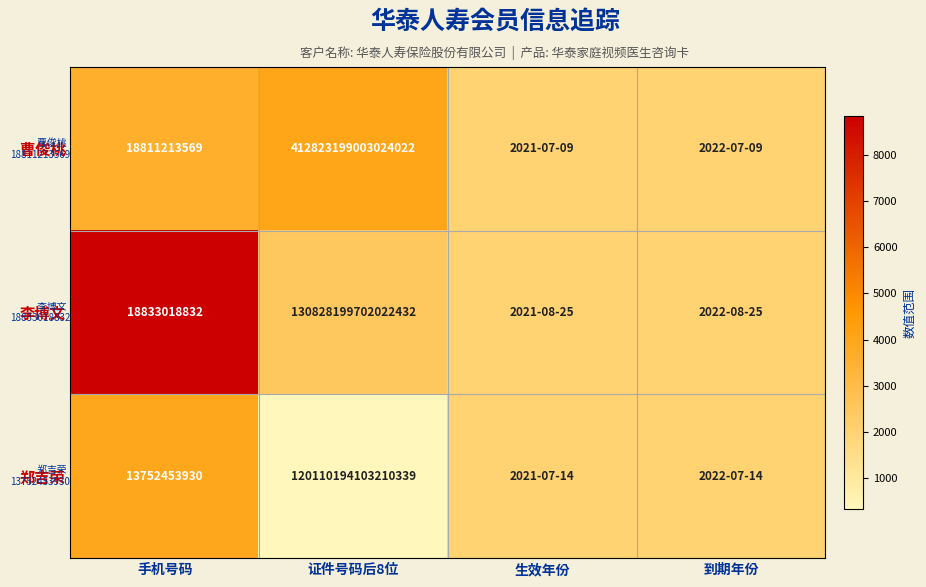

Is it true that 郑吉荣 equals 120110194103210336 at 证件号码后8位?

True